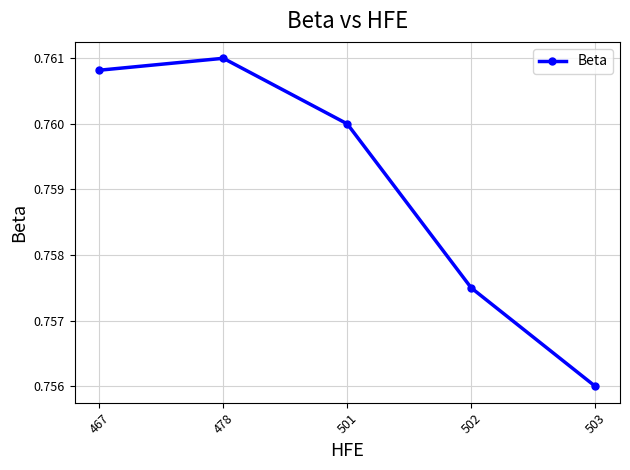

How many lines are shown in the chart?

1